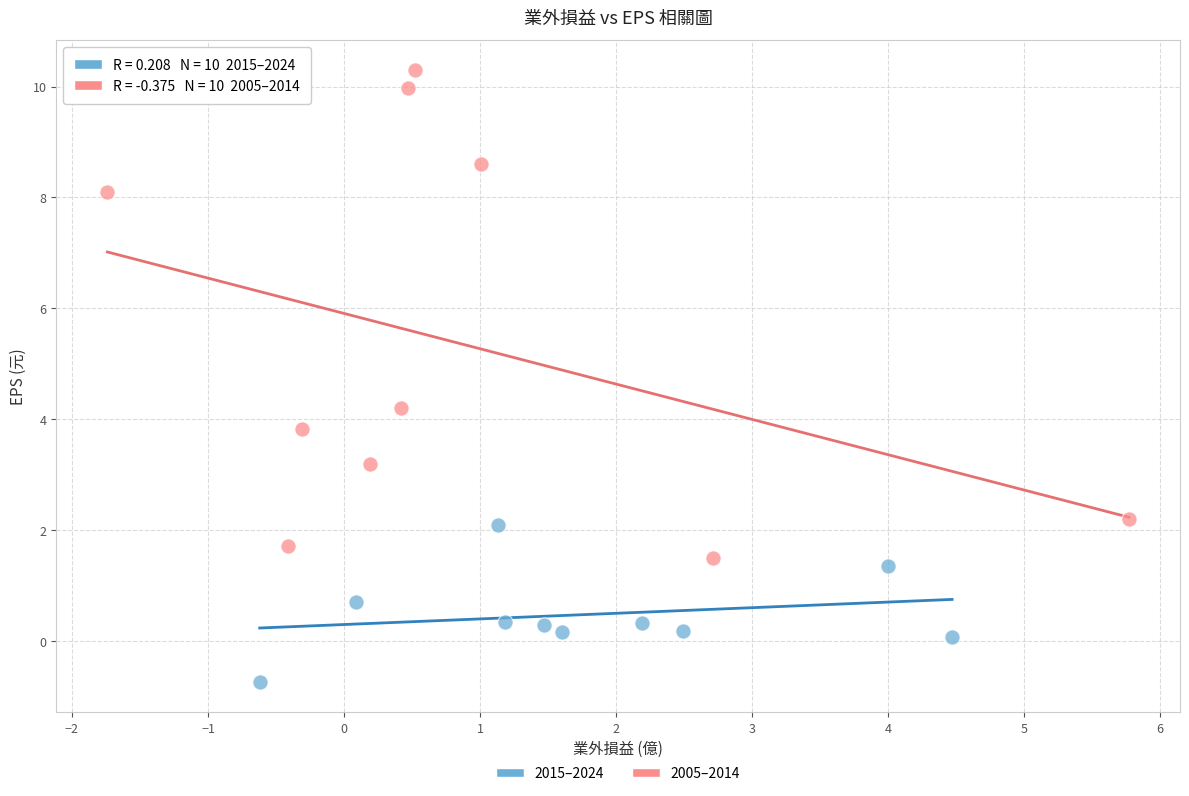

Which series contains the highest Y value?

2005–2014